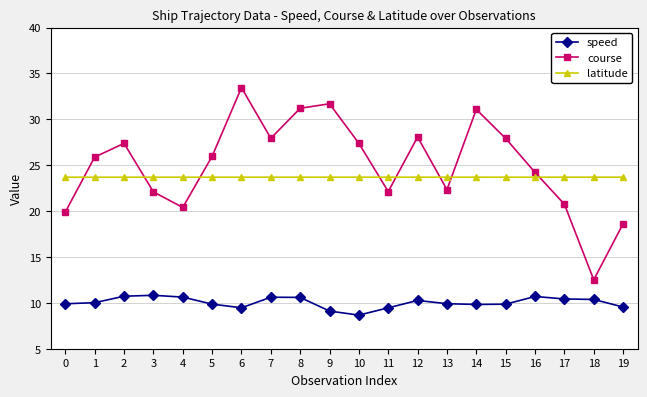

What value does the latitude series have at 17?

23.7